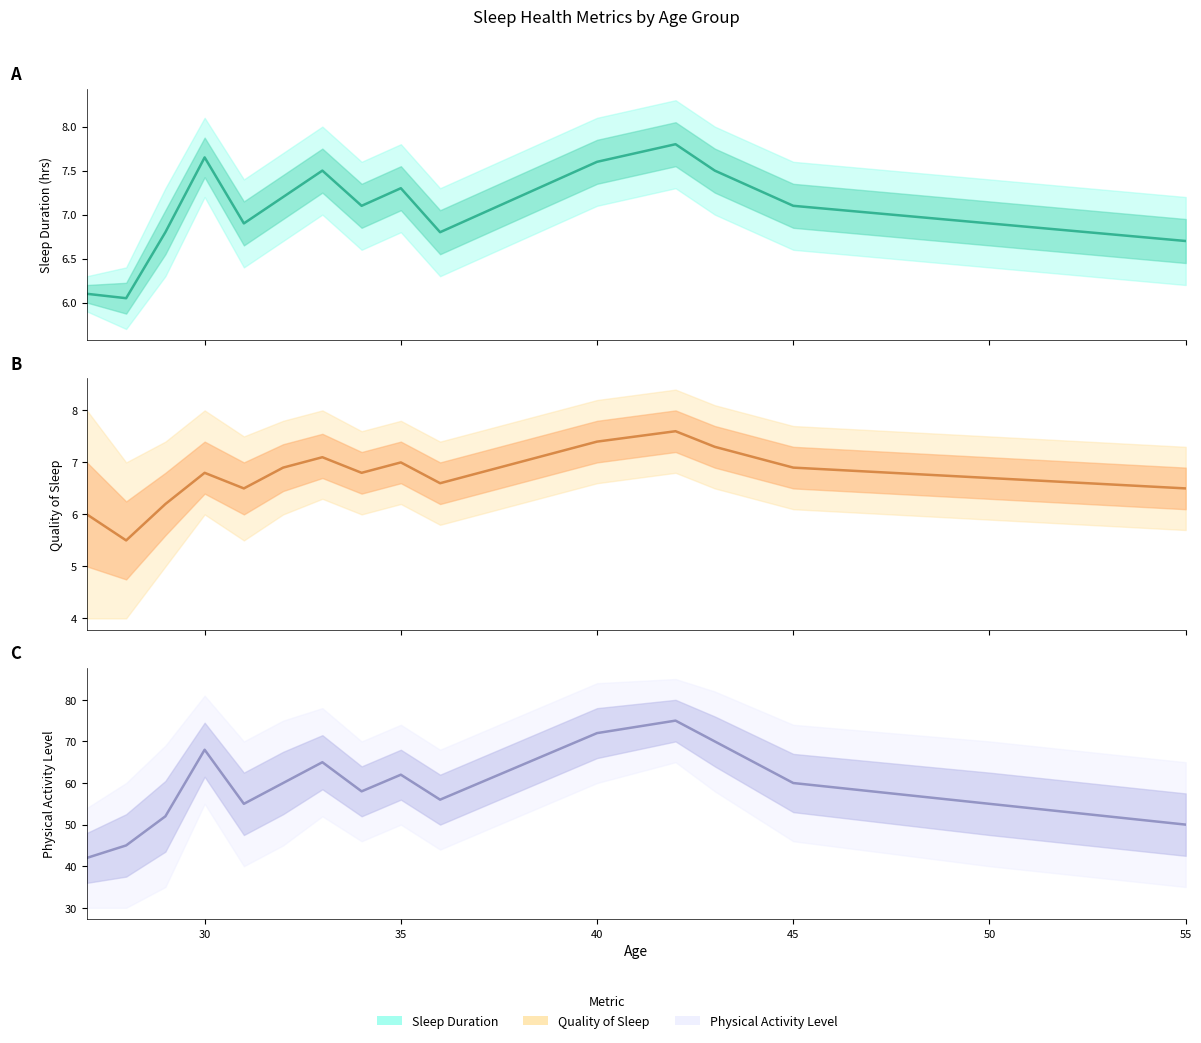

Reading left to right, what are all the values shown in this chart?

Sleep Duration: 27=6.1	28=6.0	29=6.8	30=7.7	31=6.9	32=7.2	33=7.5	34=7.1	35=7.3	36=6.8	37=7.0	38=7.2	39=7.4	40=7.6	42=7.8	43=7.5	44=7.3	45=7.1	50=6.9	55=6.7
Quality of Sleep: 27=6.0	28=5.5	29=6.2	30=6.8	31=6.5	32=6.9	33=7.1	34=6.8	35=7.0	36=6.6	37=6.8	38=7.0	39=7.2	40=7.4	42=7.6	43=7.3	44=7.1	45=6.9	50=6.7	55=6.5
Physical Activity Level: 27=42.0	28=45.0	29=52.0	30=68.0	31=55.0	32=60.0	33=65.0	34=58.0	35=62.0	36=56.0	37=60.0	38=64.0	39=68.0	40=72.0	42=75.0	43=70.0	44=65.0	45=60.0	50=55.0	55=50.0